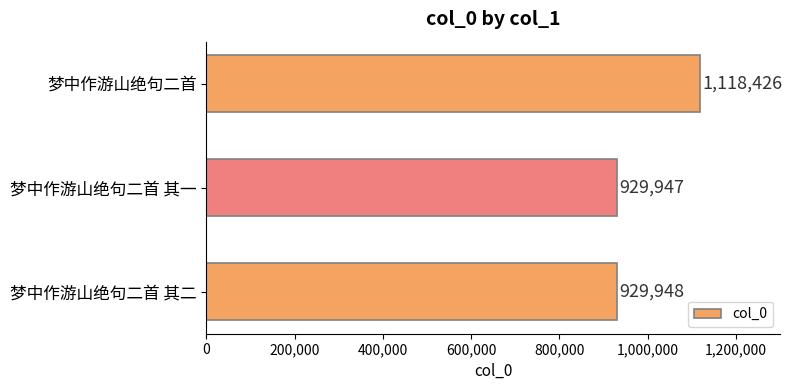

Approximately how many times larger is the value at 梦中作游山绝句二首 其一 compared to 梦中作游山绝句二首 其二?

1.0